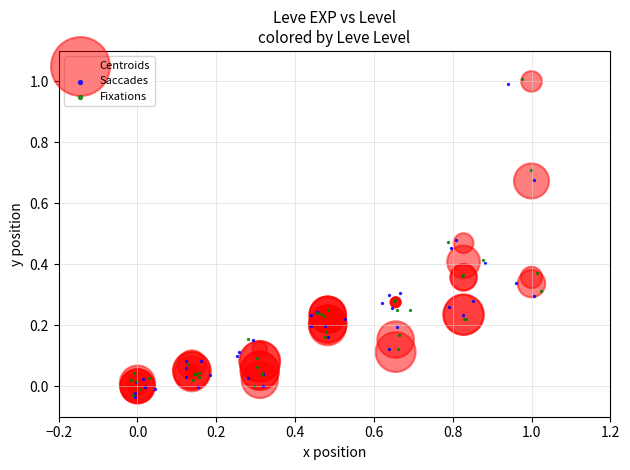

What are all the series names shown in the legend?

Centroids, Saccades, Fixations